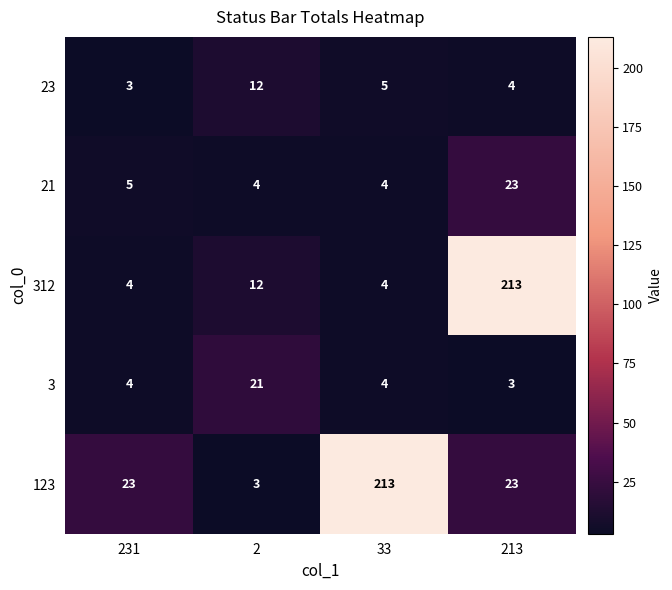

At which category is the sum across all series the highest?

213